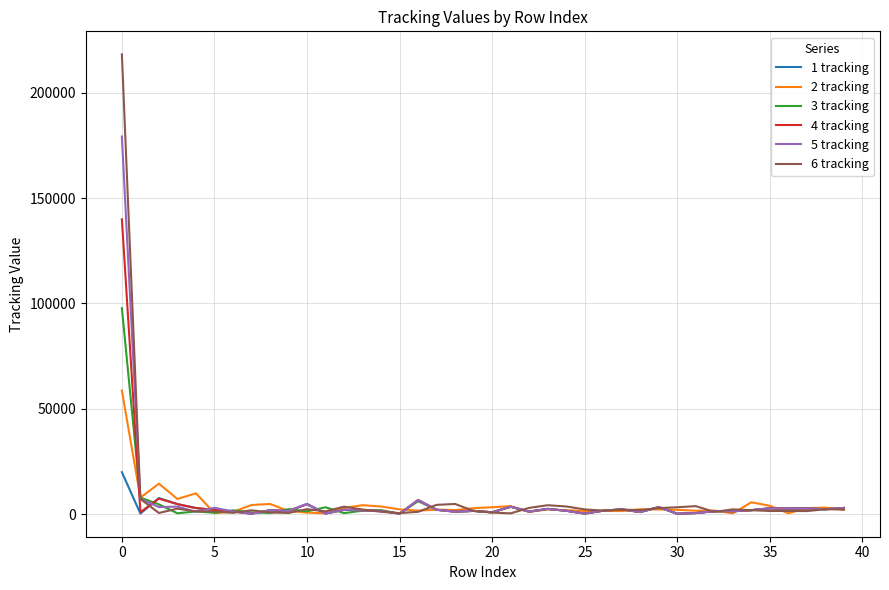

What is the difference between the maximum and minimum values in the 6 tracking series?

217818